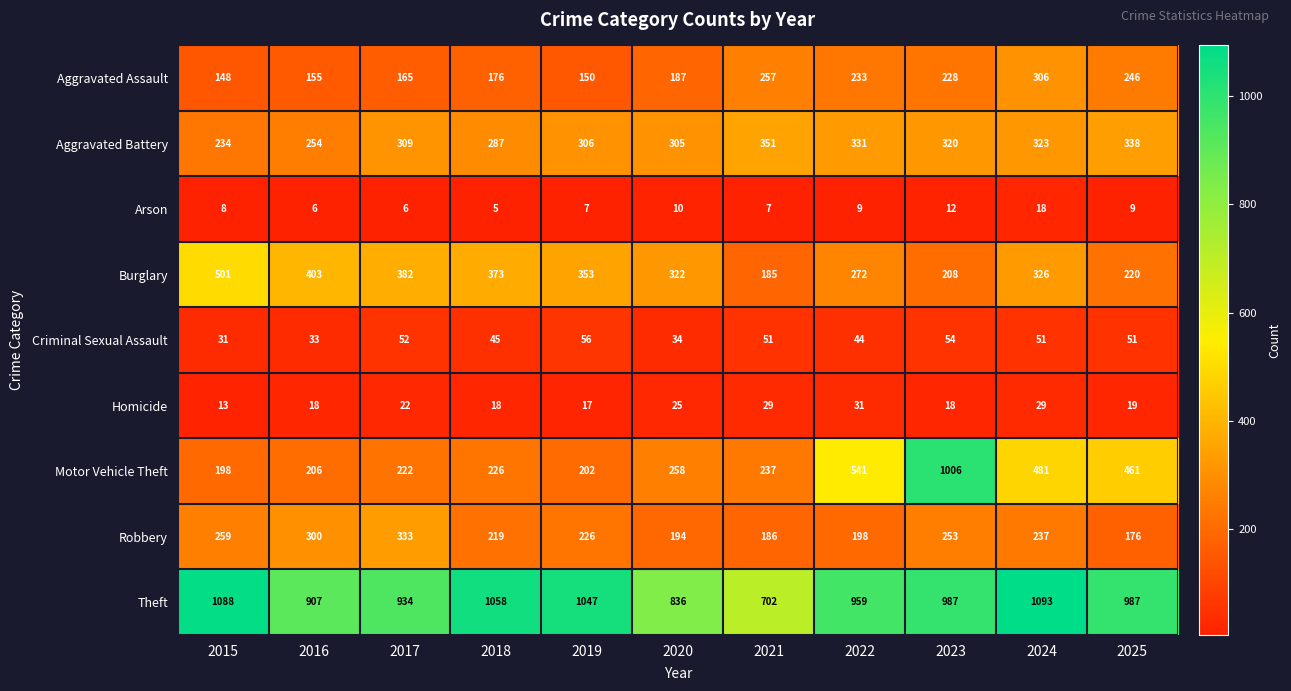

Which label corresponds to the smallest value in the chart?

2018